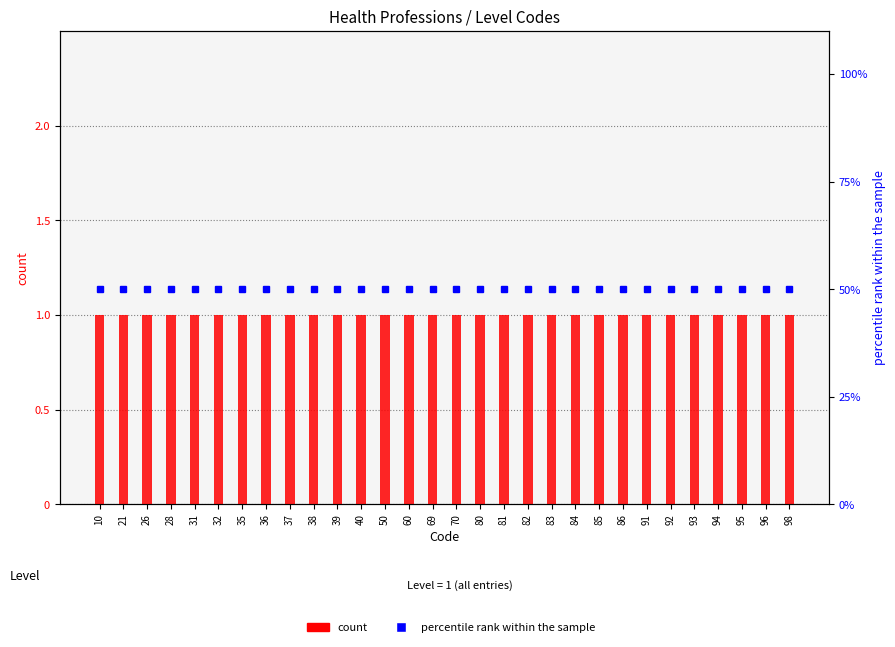

Reading right to left, what are all the values shown in this chart?

count: 98=1	96=1	95=1	94=1	93=1	92=1	91=1	86=1	85=1	84=1	83=1	82=1	81=1	80=1	70=1	69=1	60=1	50=1	40=1	39=1	38=1	37=1	36=1	35=1	32=1	31=1	28=1	26=1	21=1	10=1
percentile rank within the sample: 98=50	96=50	95=50	94=50	93=50	92=50	91=50	86=50	85=50	84=50	83=50	82=50	81=50	80=50	70=50	69=50	60=50	50=50	40=50	39=50	38=50	37=50	36=50	35=50	32=50	31=50	28=50	26=50	21=50	10=50